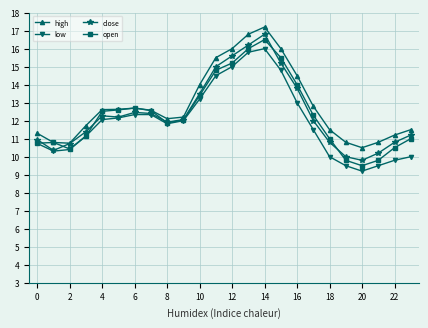

What is the minimum value shown in the chart?

9.2